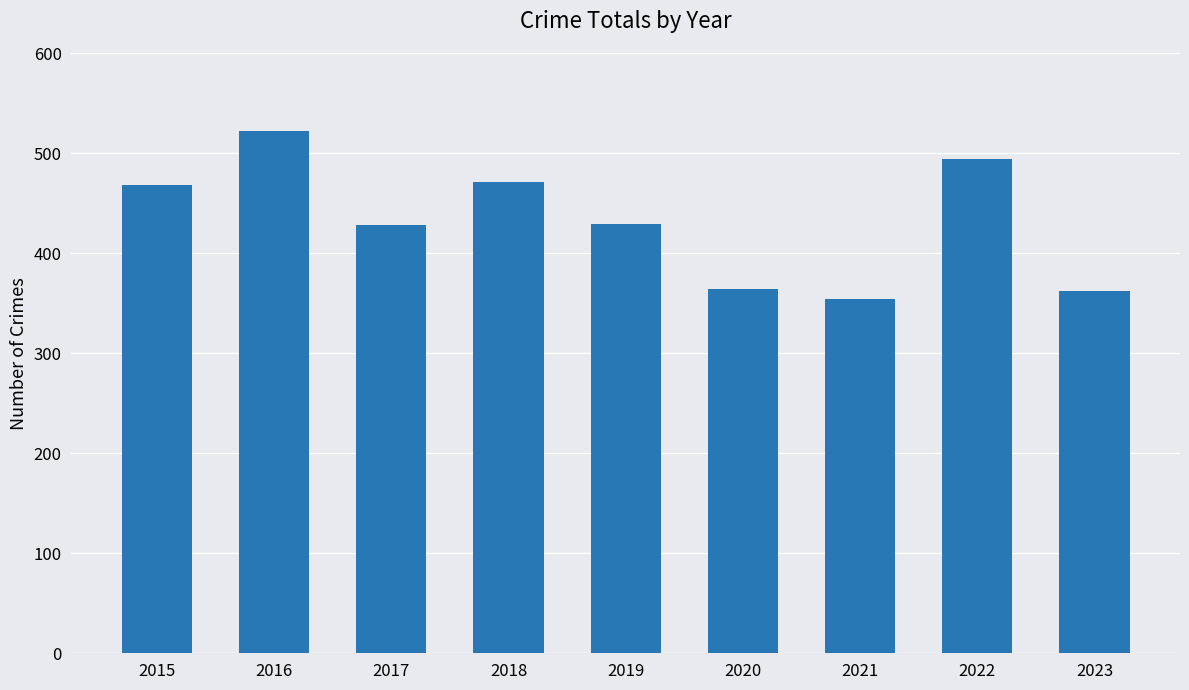

What is the approximate value at 2021?

354